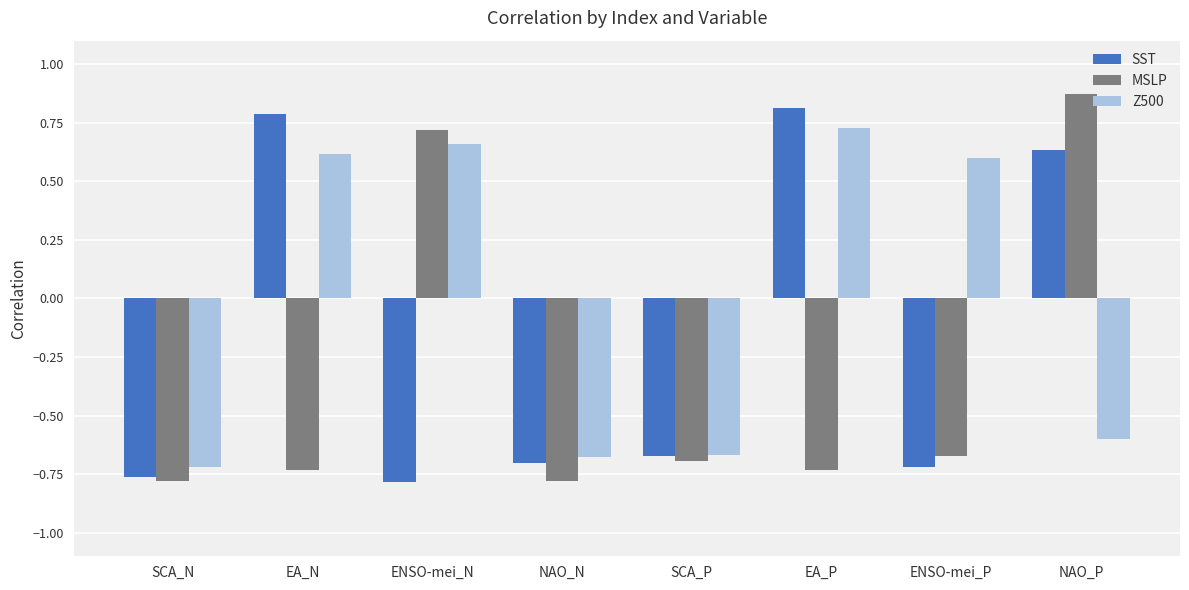

Which series has the widest spread of values?

MSLP